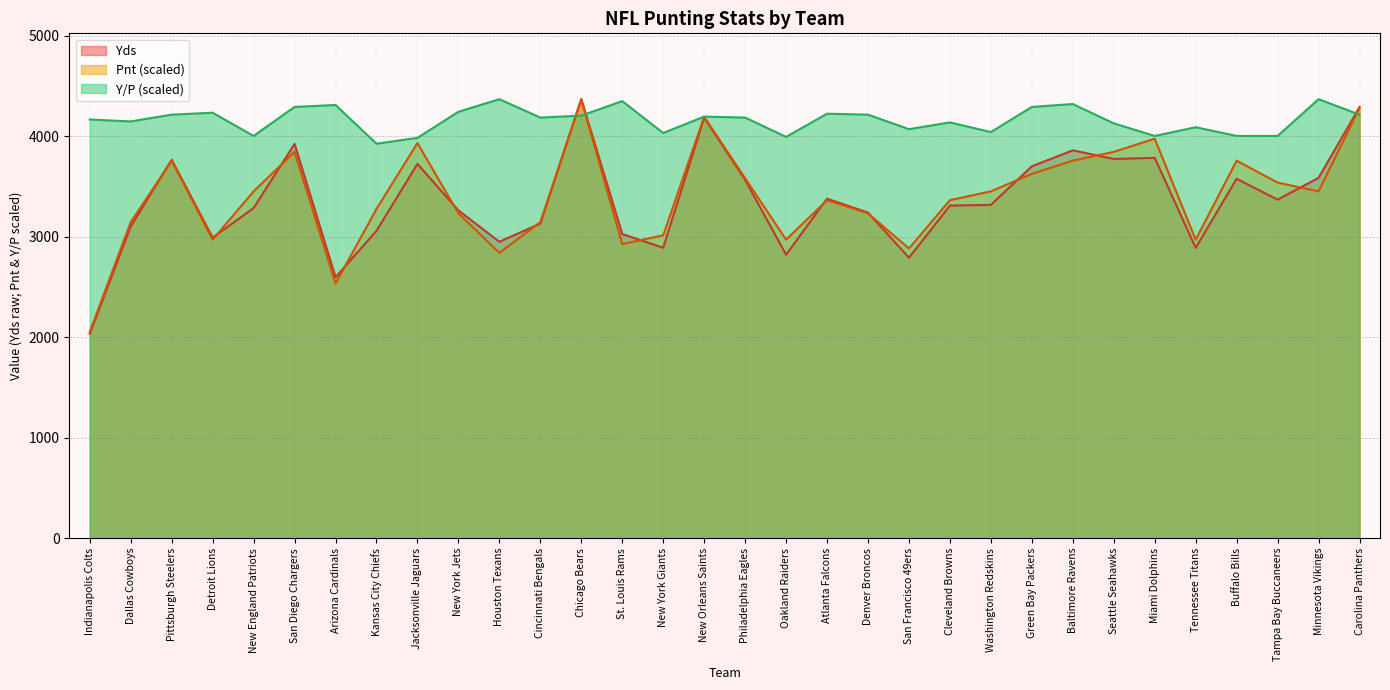

What is the difference between the highest and lowest values at Pittsburgh Steelers?

457.8